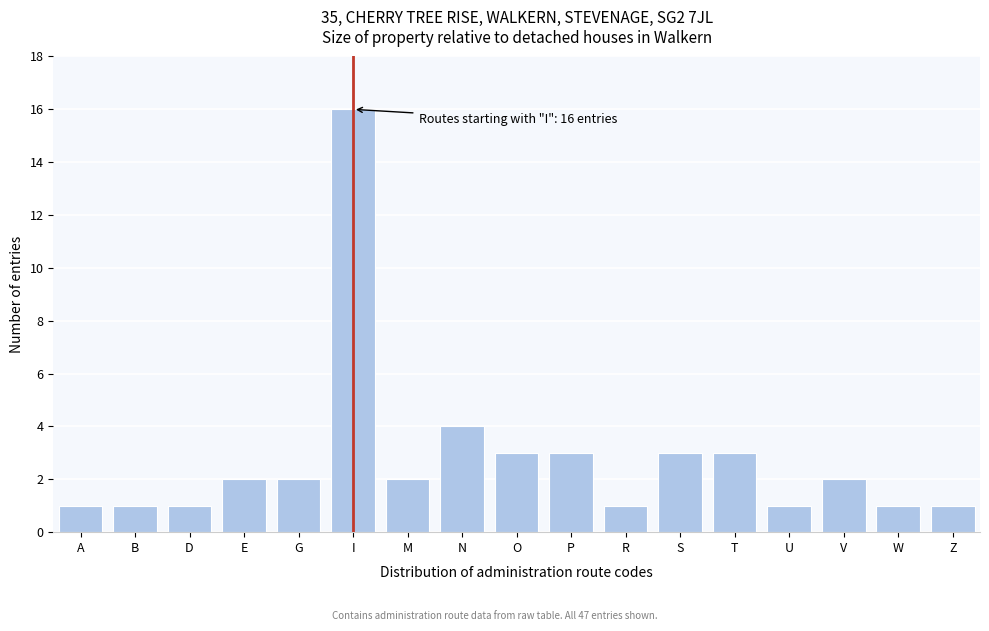

Reading left to right, extract all data points from this chart.

1	1	1	2	2	16	2	4	3	3	1	3	3	1	2	1	1